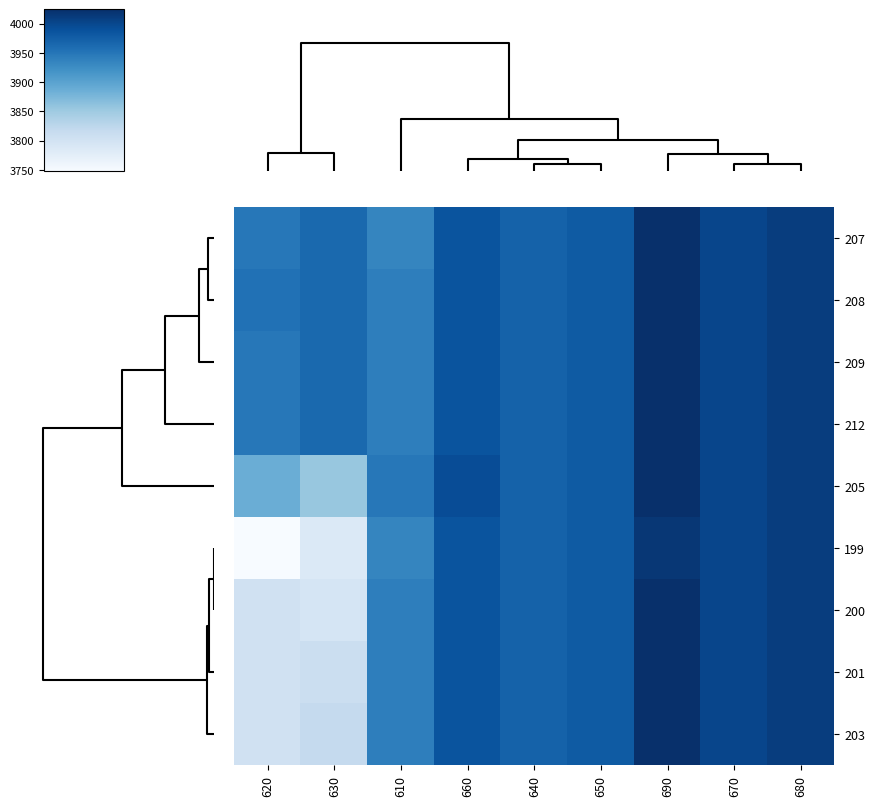

Count the number of categories in the chart.

9